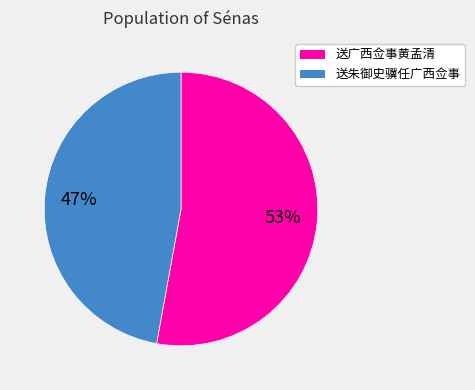

Is it true that 送广西佥事黄孟清 is 53% of the pie?

True